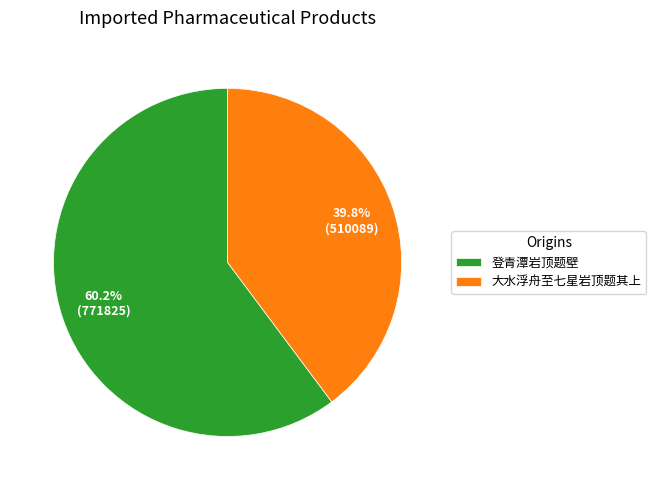

What is the majority slice?

登青潭岩顶题壁